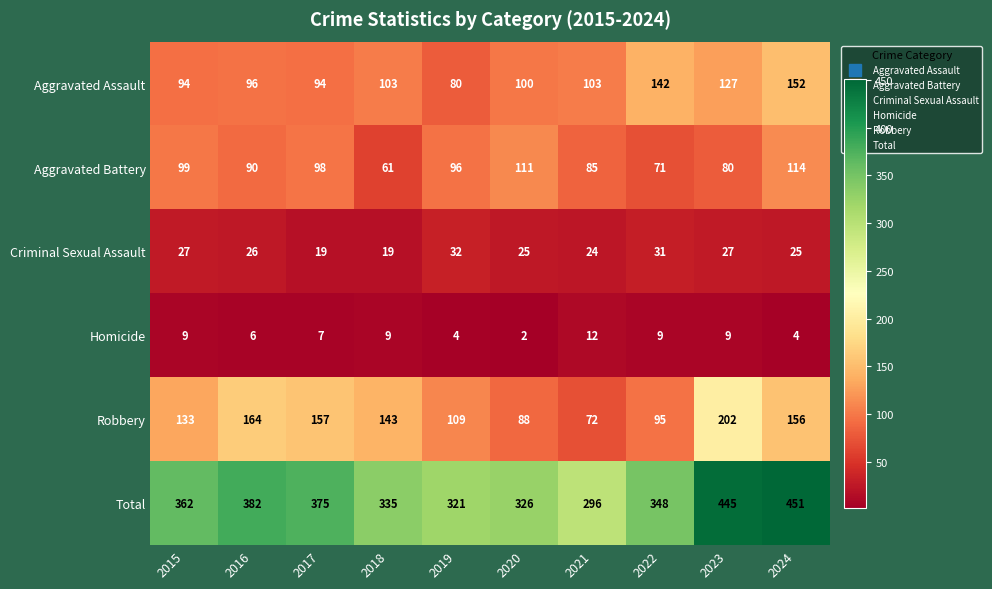

Which series has the largest total across all categories?

Total